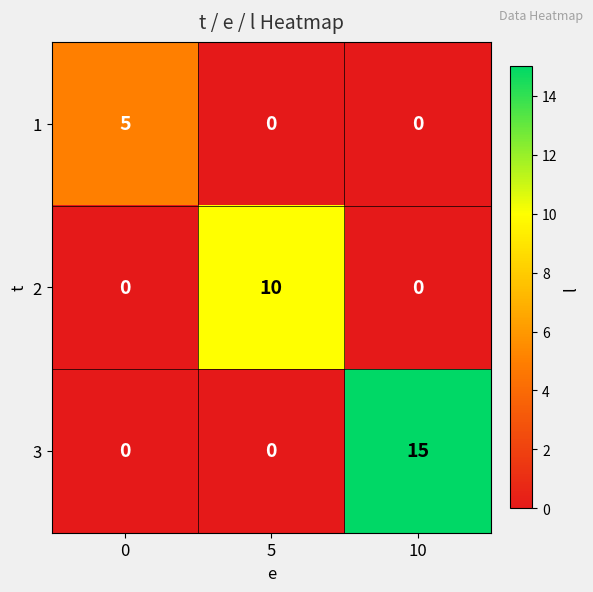

What is the sum of the 1 values at 0 and 5?

5